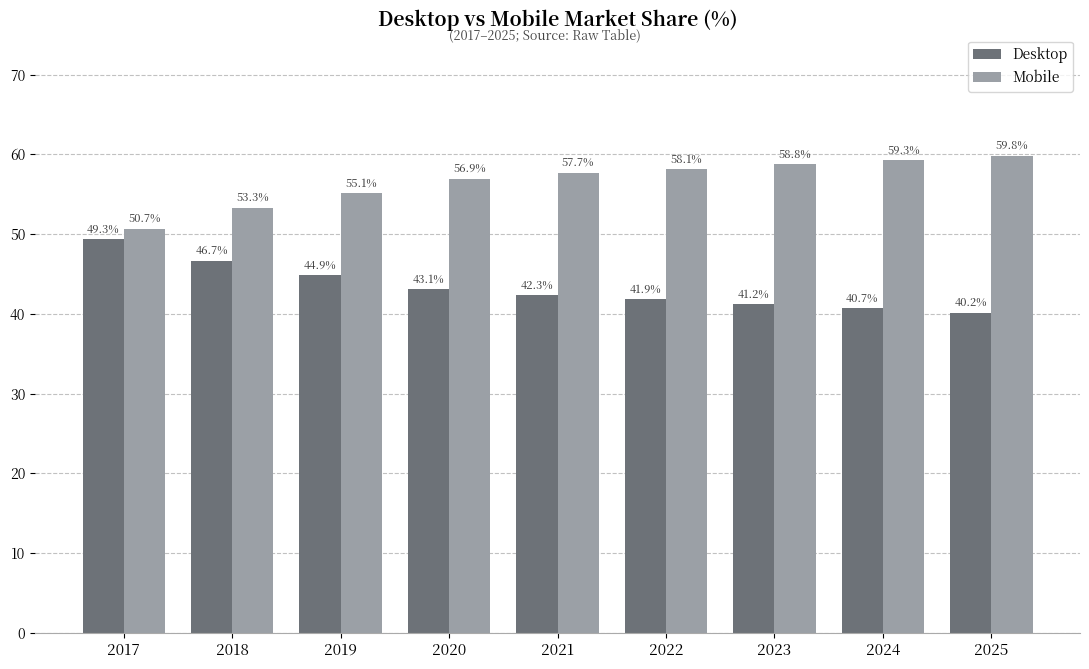

What are all the series names shown in the legend?

Desktop, Mobile